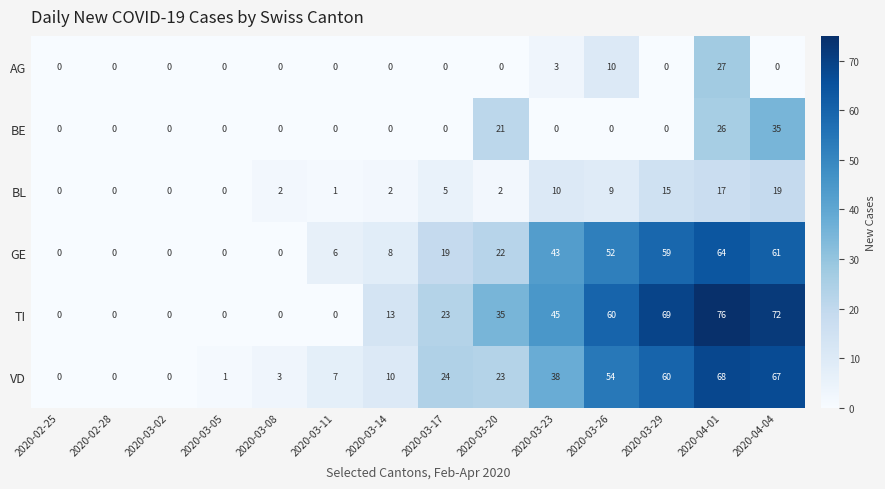

Which series changed the most between 2020-03-14 and 2020-03-20?

TI